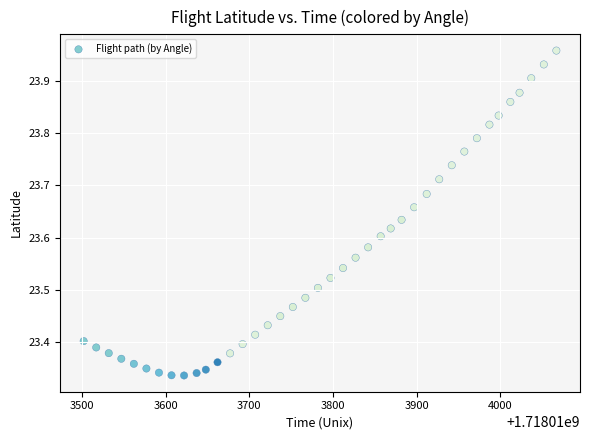

What is the range of Y values (max minus min)?

0.6